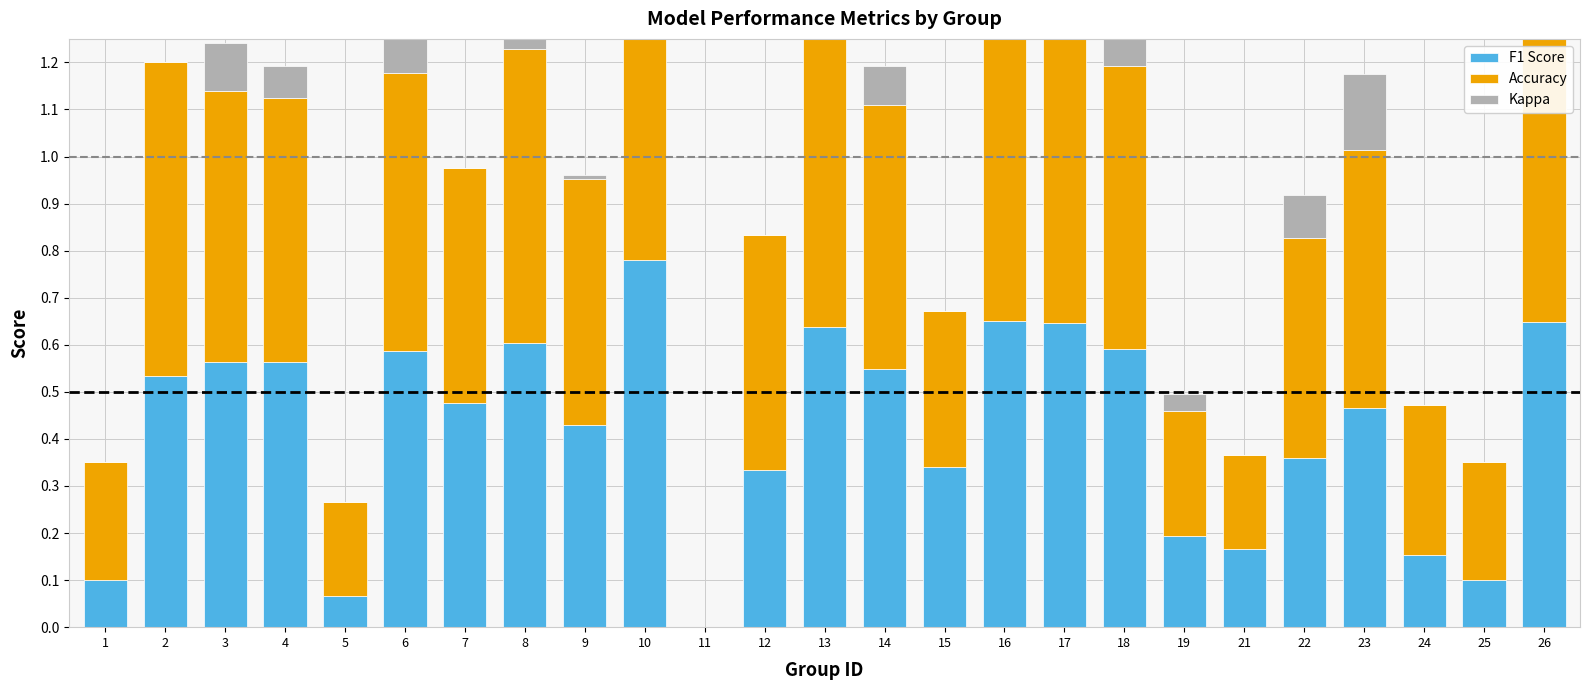

Rank the series at 23 from lowest to highest value.

Kappa, F1 Score, Accuracy